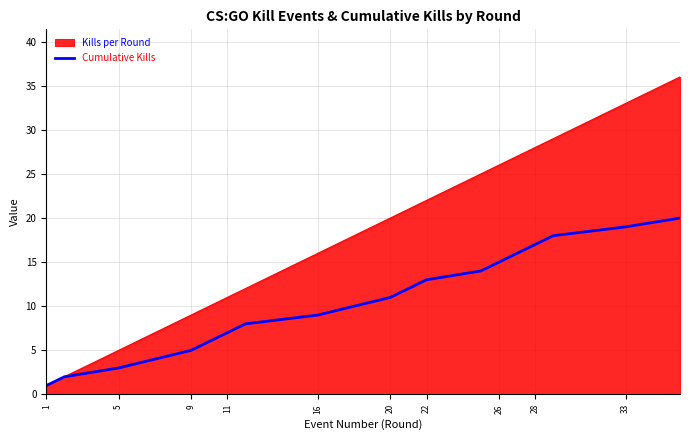

Which series has the widest spread of values?

Kills per Round